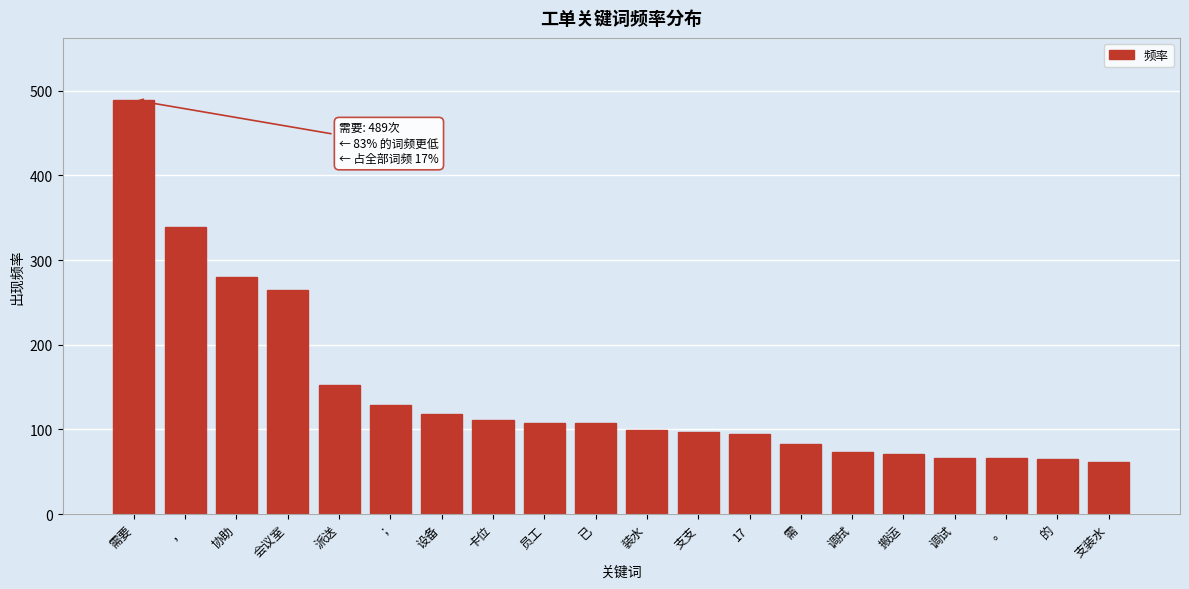

What value does the data have at 调试?

66